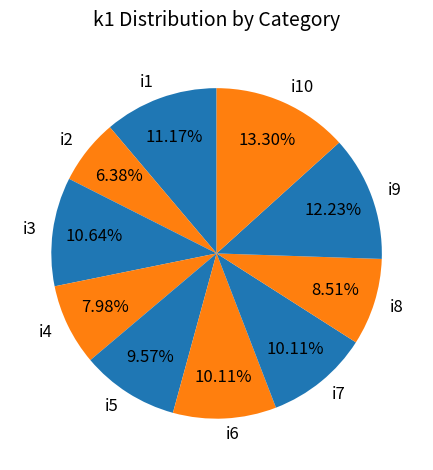

Is there a majority slice in this chart?

No